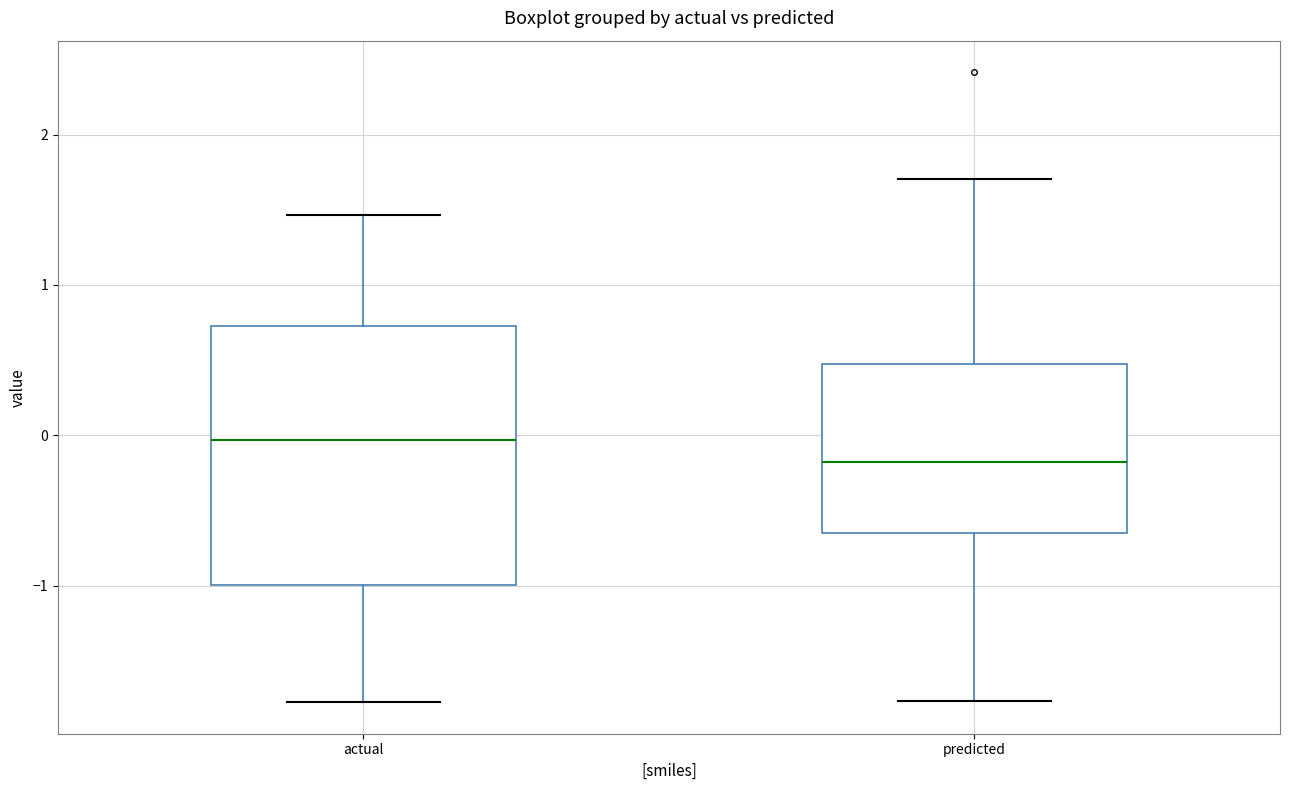

Which box's median line is the highest?

actual